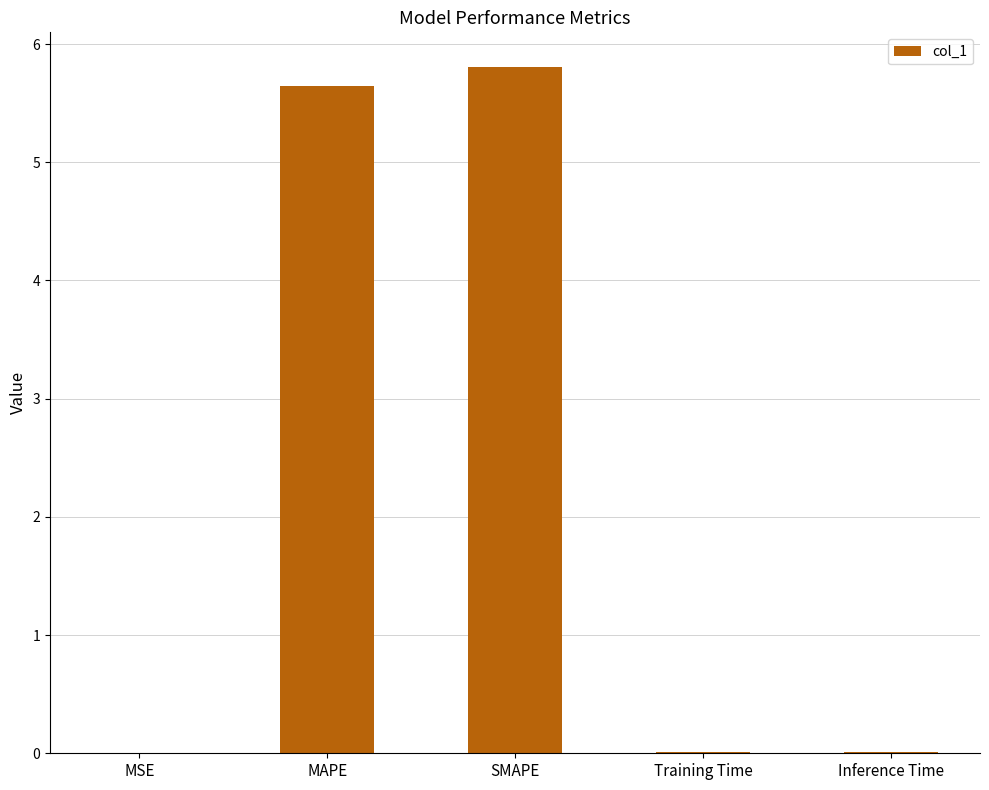

How many data points does each series have?

5